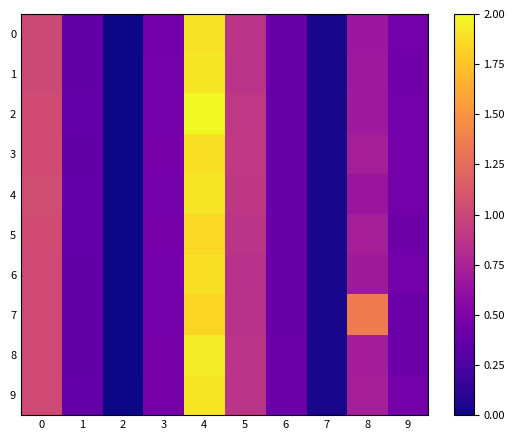

At which category does the chart reach its minimum across all series?

2